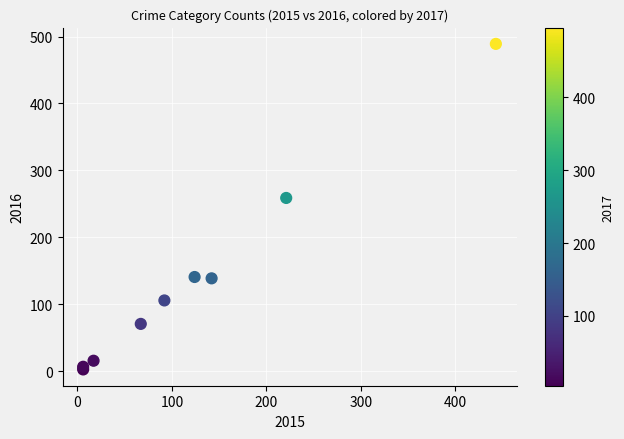

What Y value in the scatter plot is closest to 246?

259